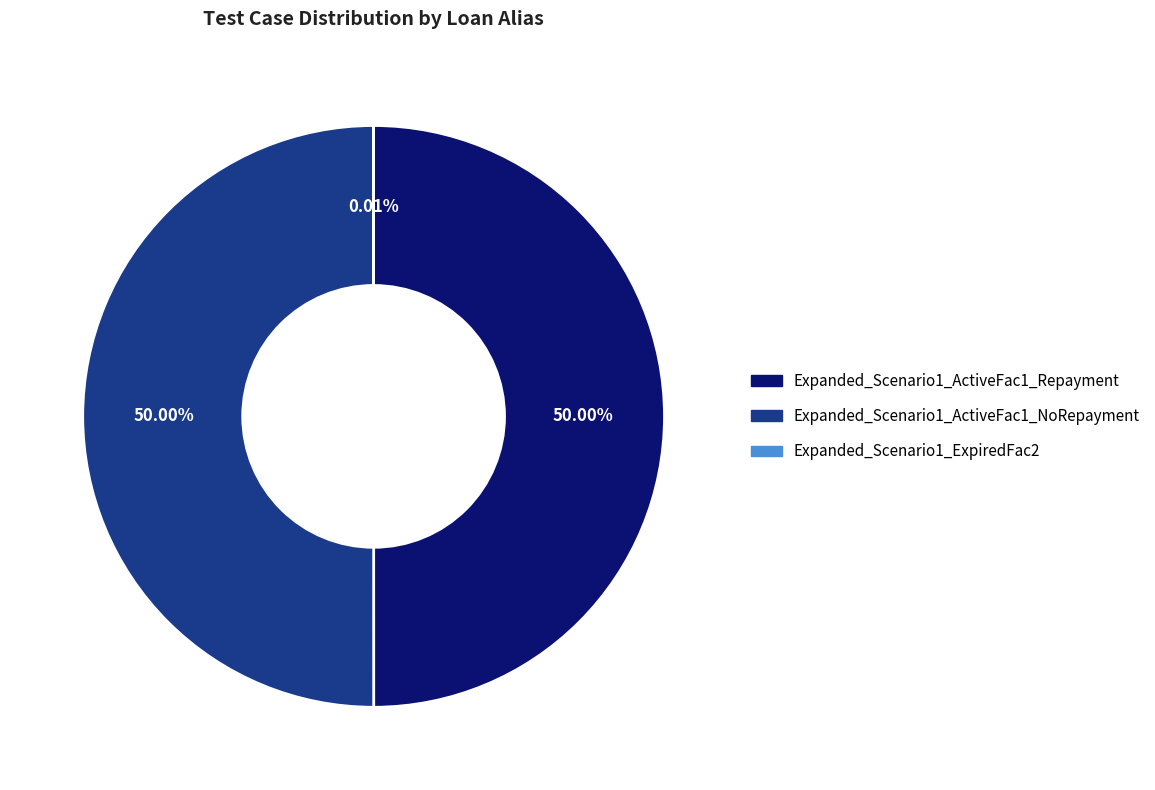

Rank the categories by value from lowest to highest.

Expanded_Scenario1_ExpiredFac2, Expanded_Scenario1_ActiveFac1_NoRepayment, Expanded_Scenario1_ActiveFac1_Repayment